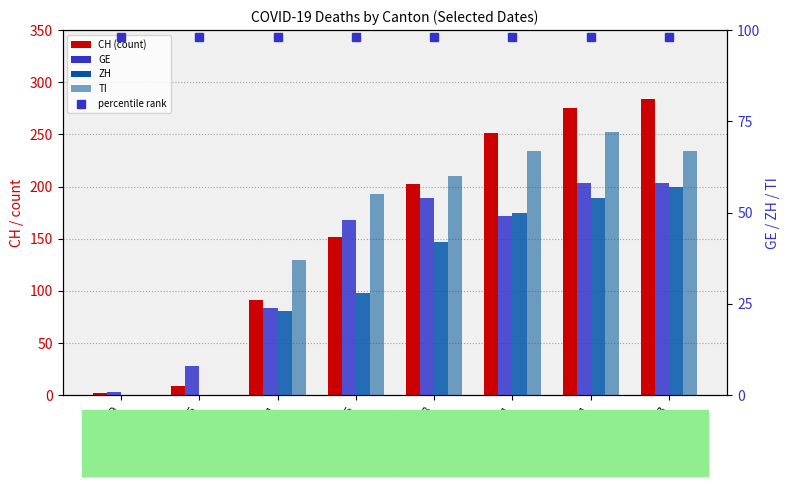

How many categories are shown in the chart?

8